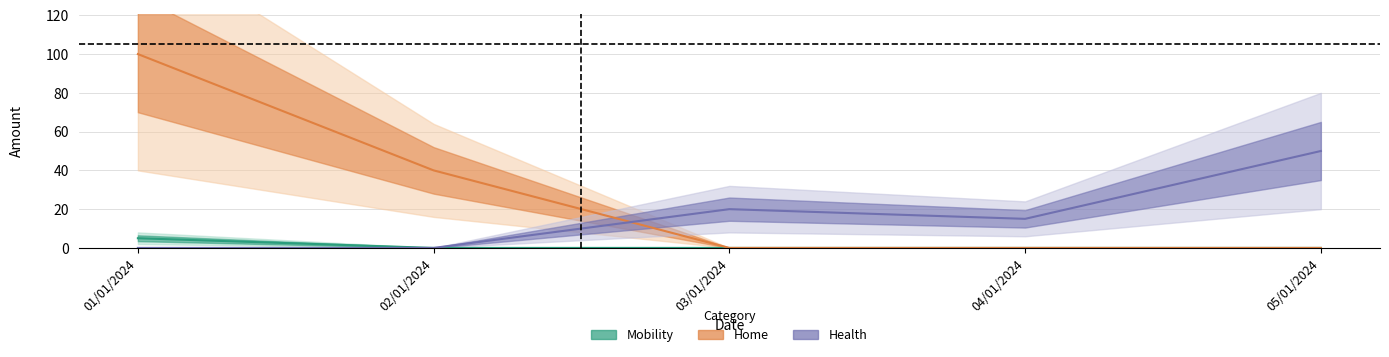

The value of Health at 02/01/2024 is -31. True or false?

False